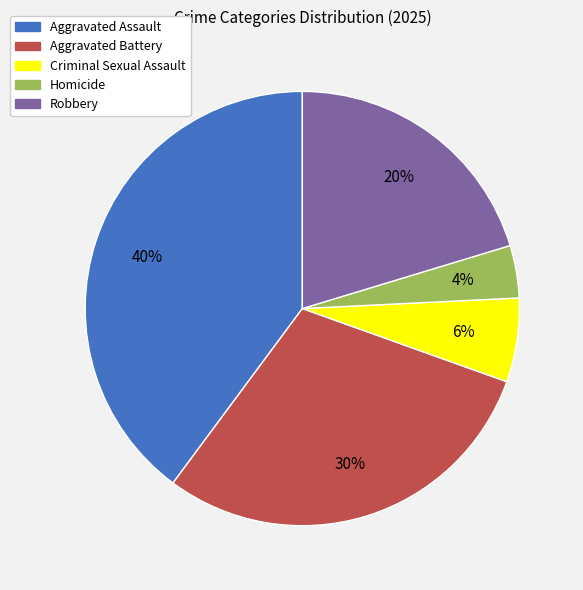

Is Aggravated Assault the majority of the pie?

No